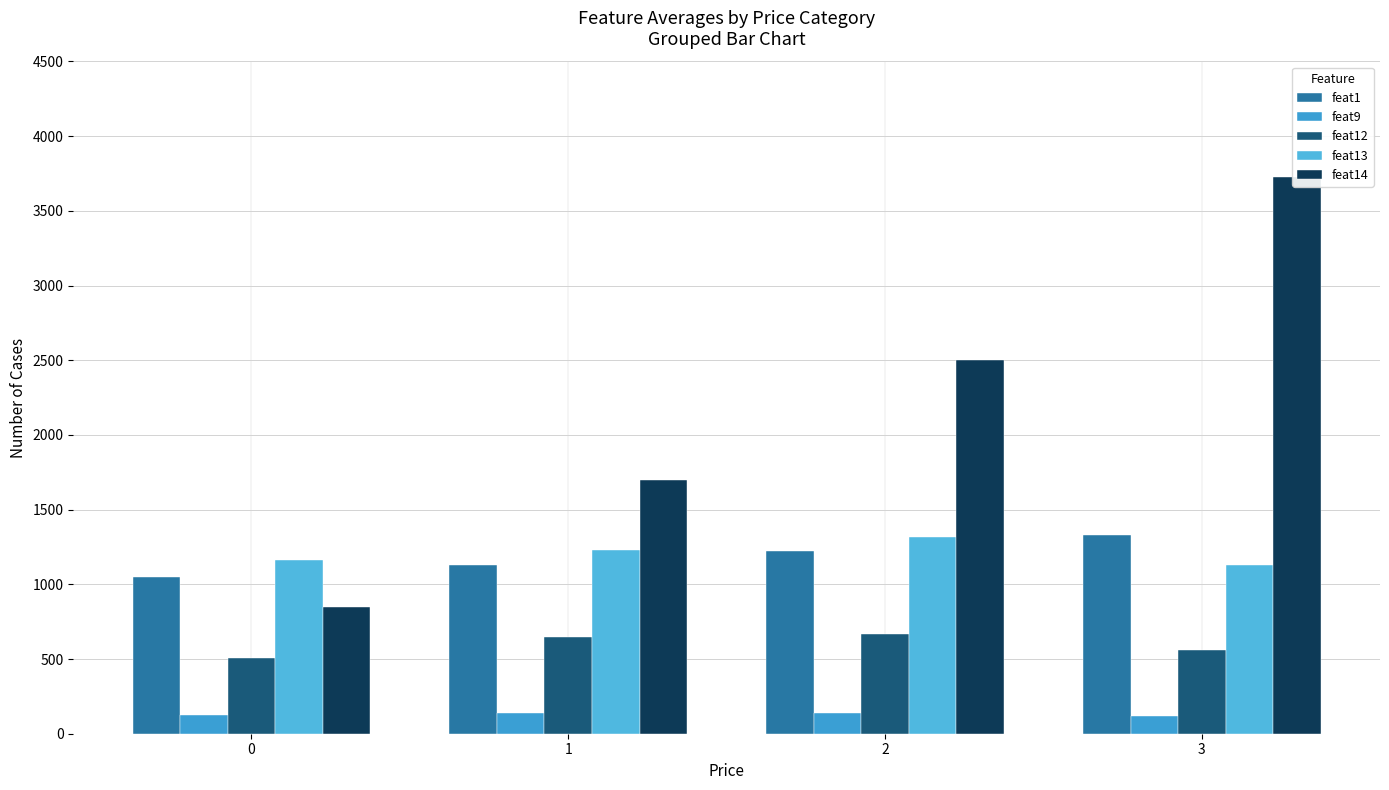

Count the feat1 values in the range 1128 to 1328.

3